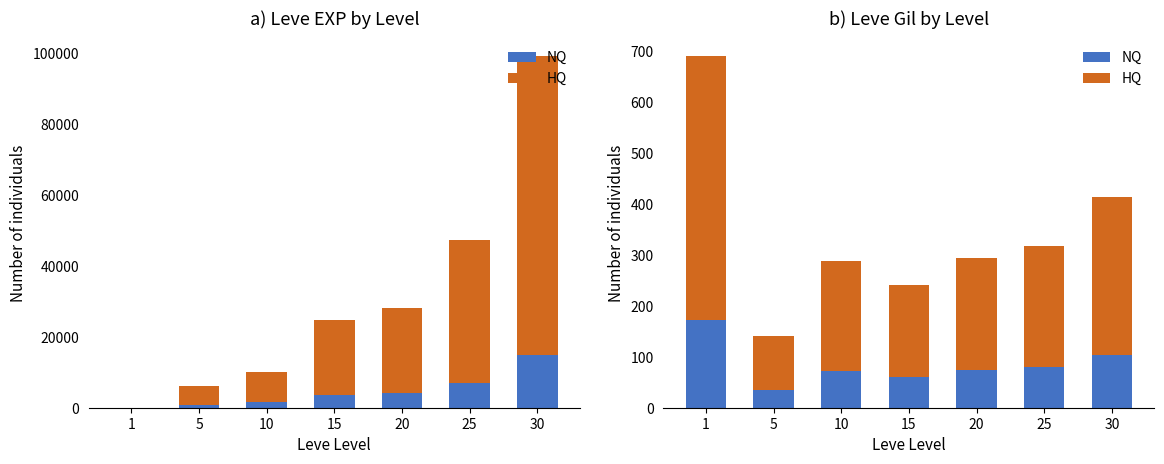

Which series has the widest spread of values?

Leve EXP (upper)